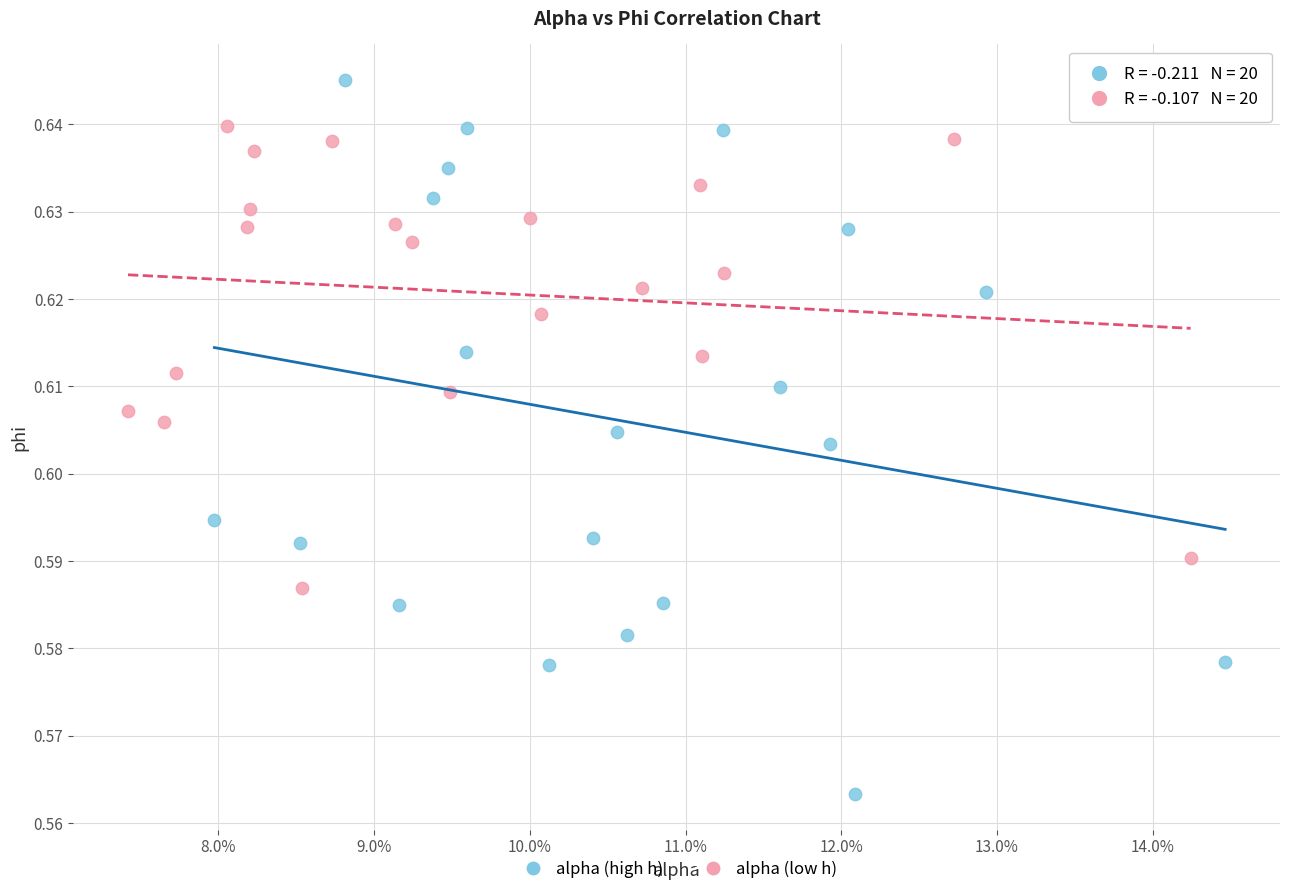

Which series has the widest spread of Y values?

alpha (high h)